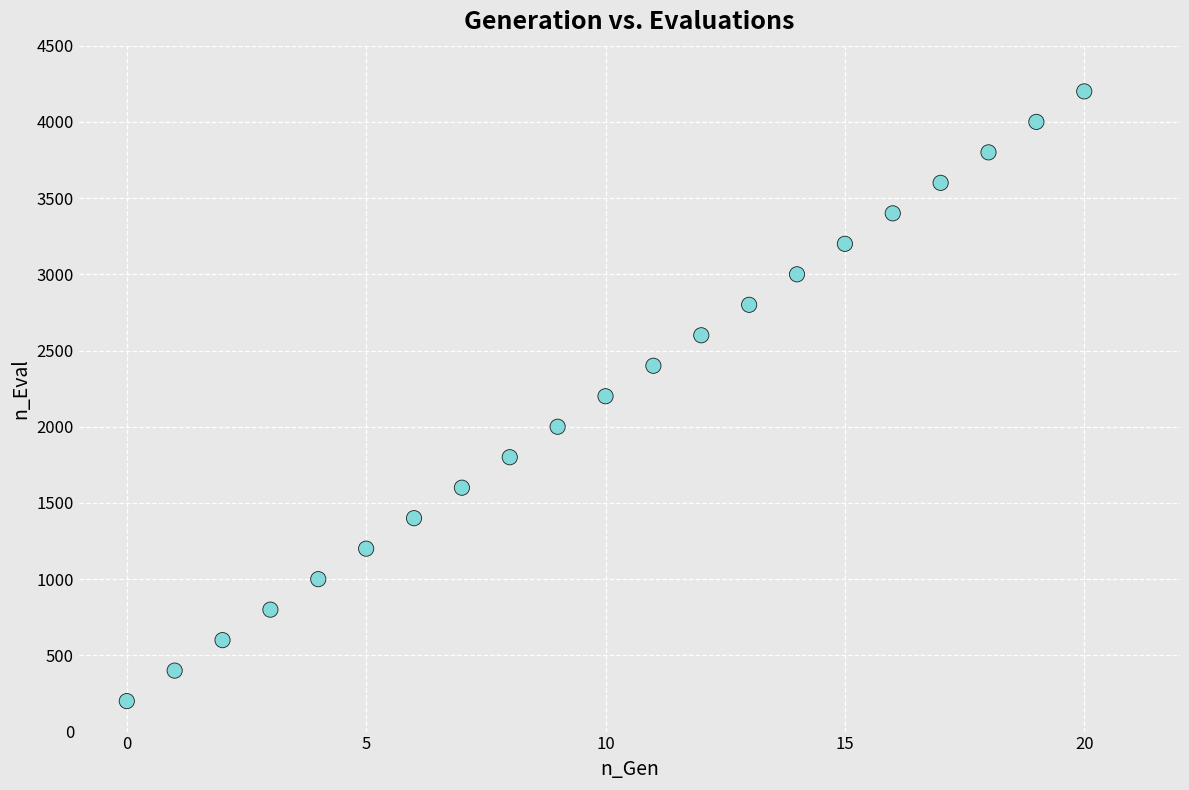

What is the range of Y values (max minus min)?

4000